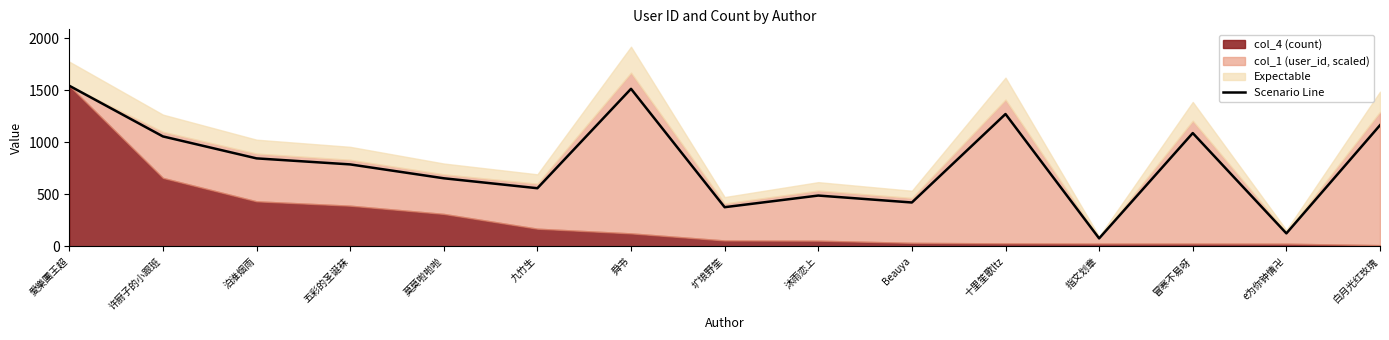

The value at e为你钟情卍 is 66.6. True or false?

False